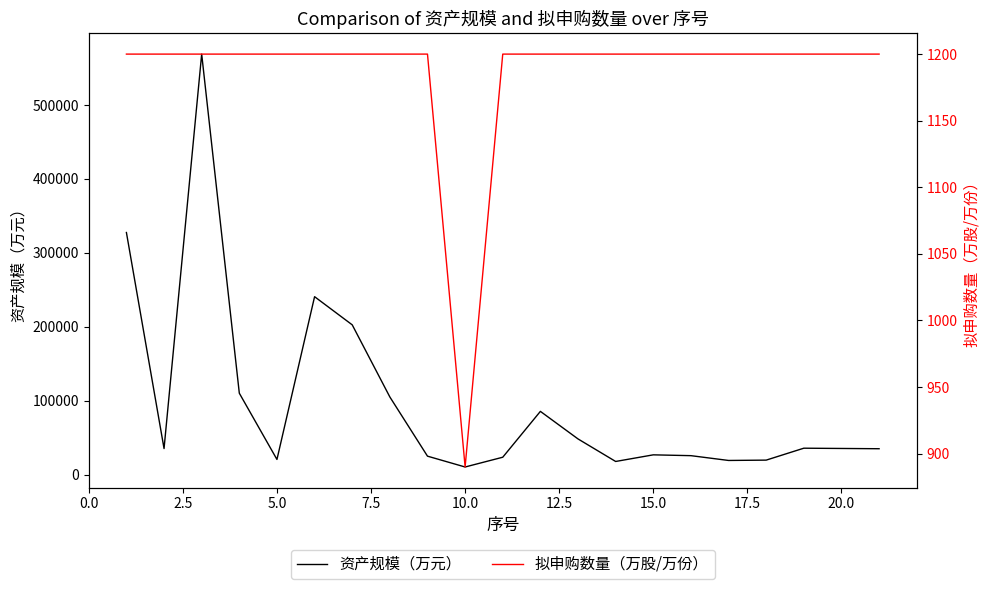

The value of 资产规模（万元） at 15.0 is 26700. True or false?

True